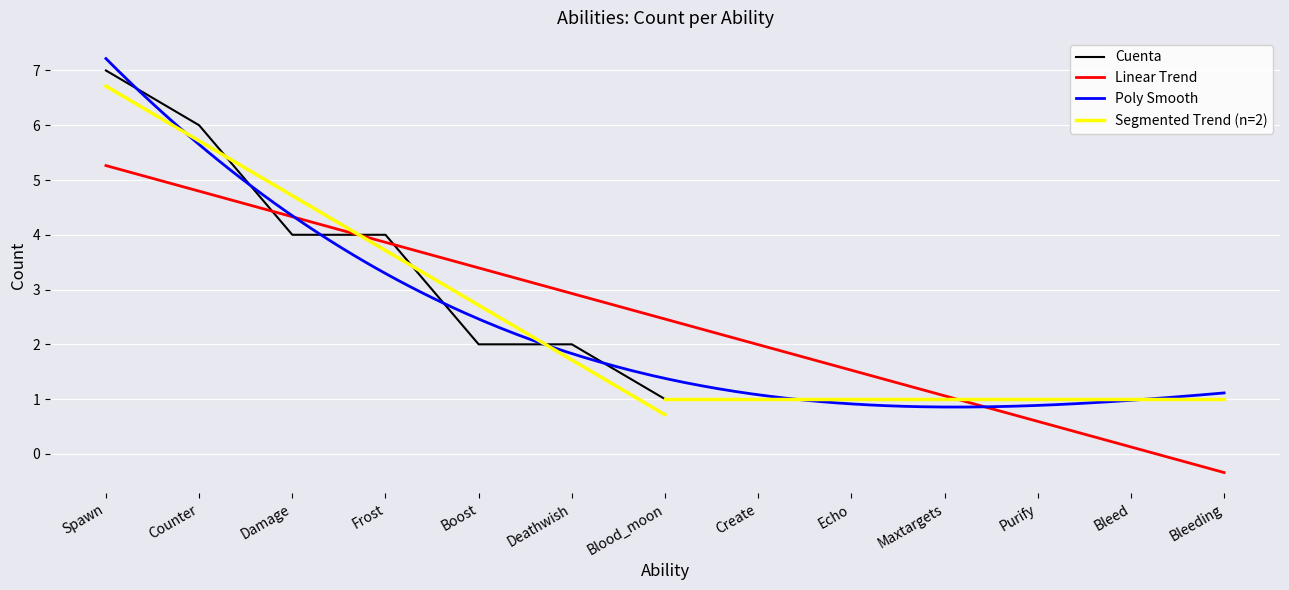

Reading left to right, list all the values displayed in this chart.

7	6	4	4	2	2	1	1	1	1	1	1	1